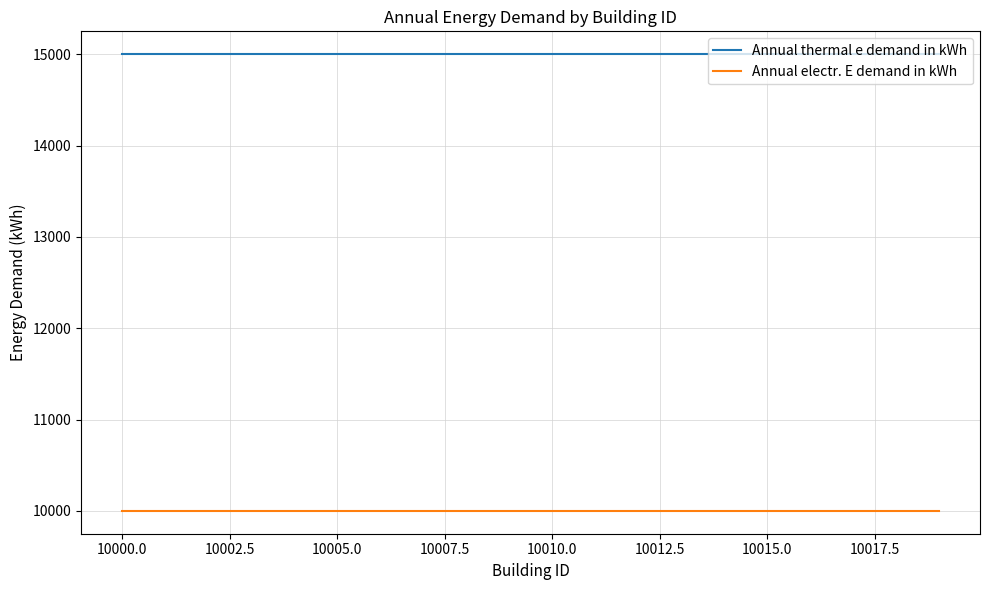

Which series has the largest total across all categories?

Annual thermal e demand in kWh